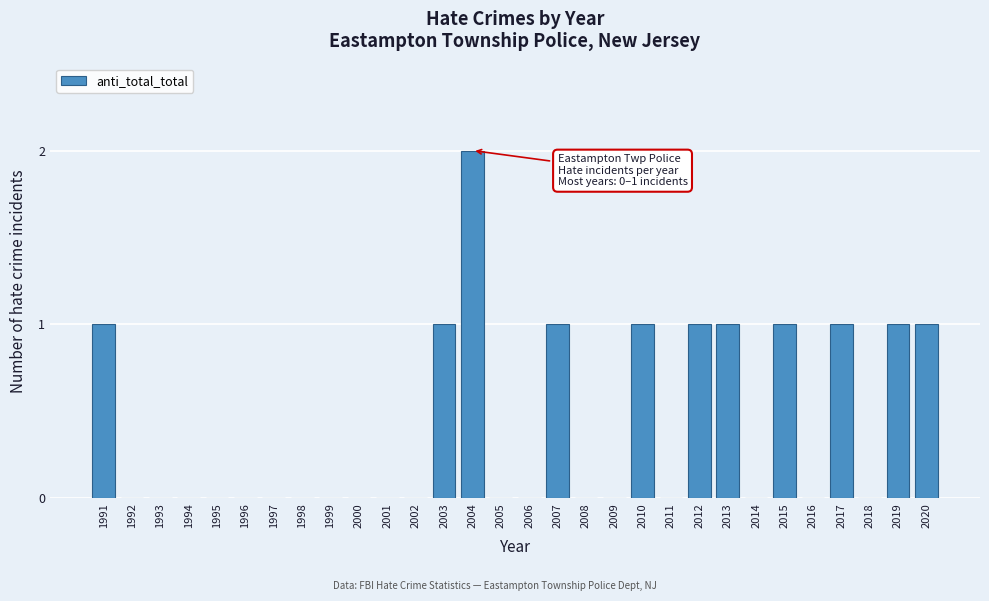

Reading left to right, extract all data points from this chart.

1991=1	1992=0	1993=0	1994=0	1995=0	1996=0	1997=0	1998=0	1999=0	2000=0	2001=0	2002=0	2003=1	2004=2	2005=0	2006=0	2007=1	2008=0	2009=0	2010=1	2011=0	2012=1	2013=1	2014=0	2015=1	2016=0	2017=1	2018=0	2019=1	2020=1